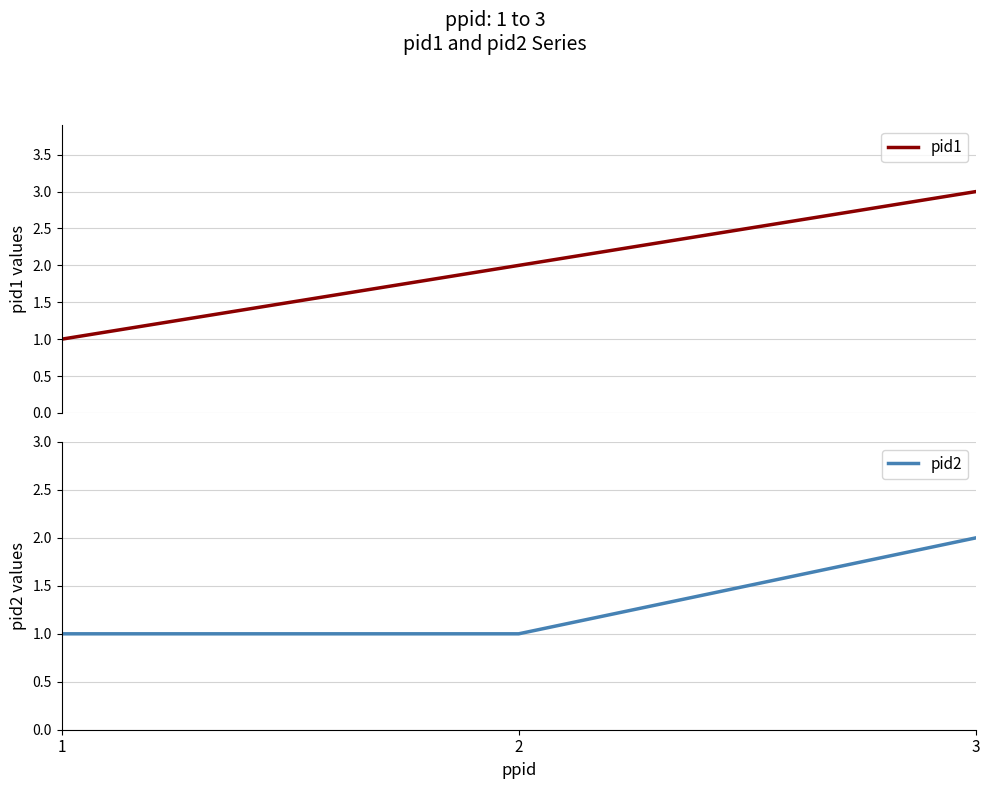

Is it true that pid2 equals 1 at 2?

True